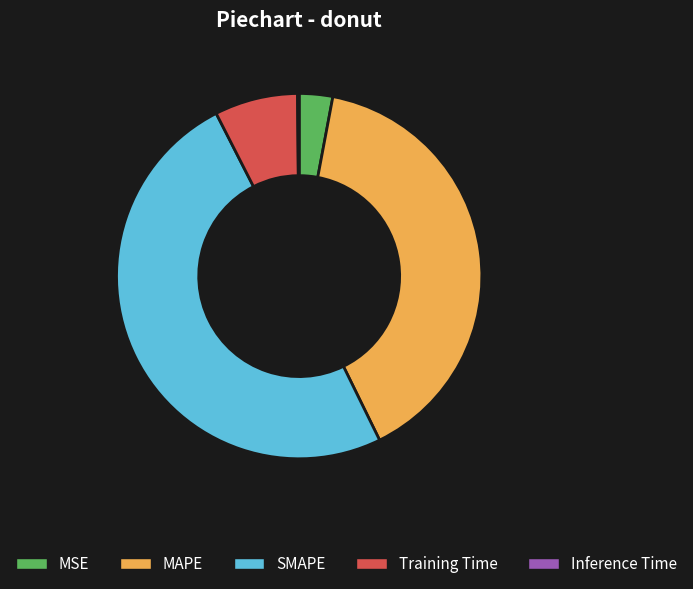

Combined, do MAPE and MSE account for over 50%?

No